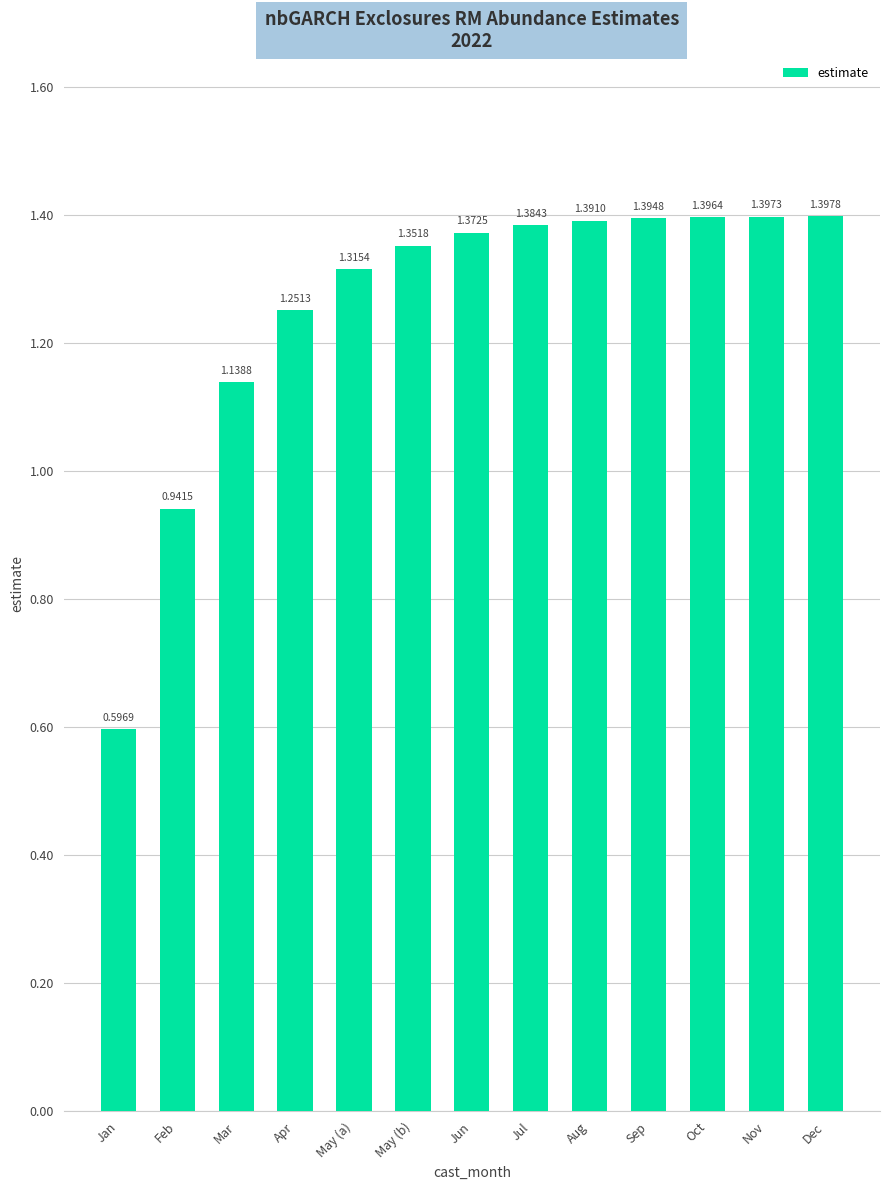

What is the difference between the maximum and minimum values?

0.8